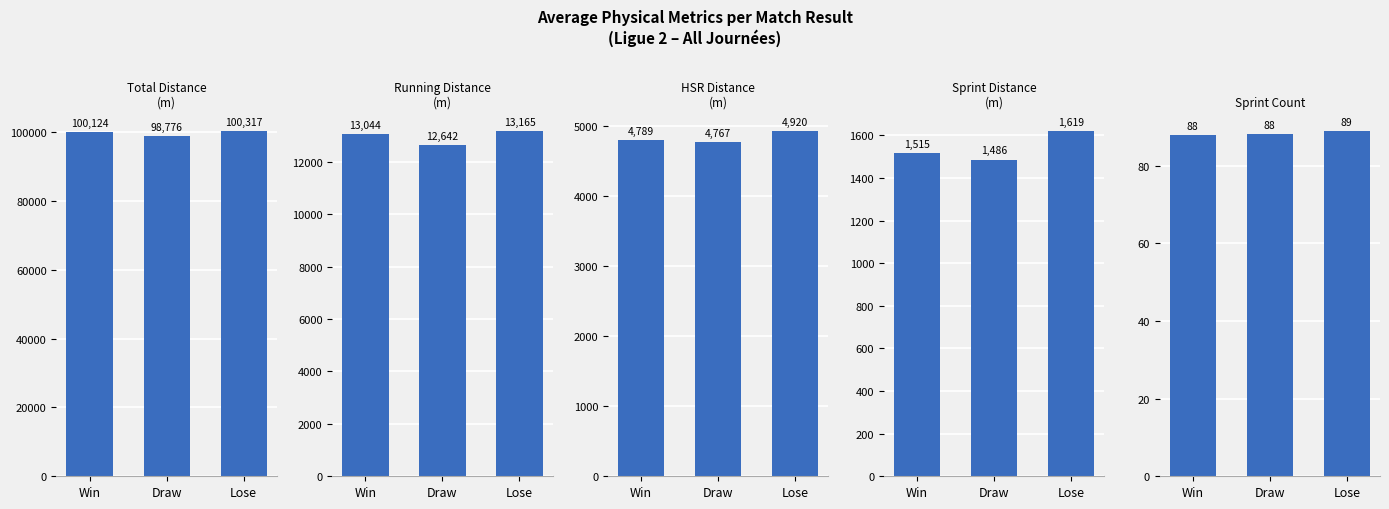

Which series has the largest range (max minus min)?

Total Distance
(m)